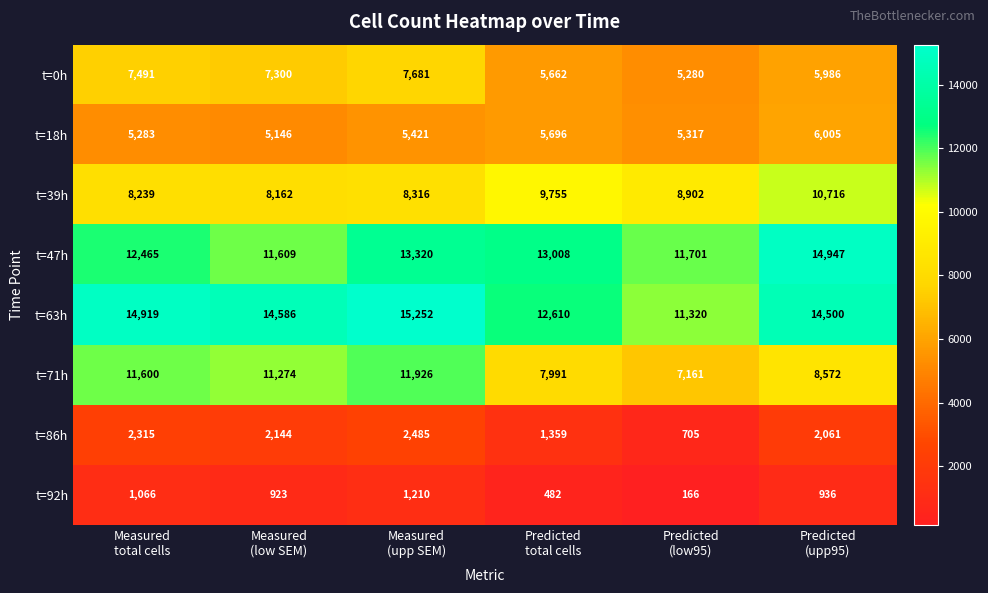

What is the maximum value shown in the chart?

15252